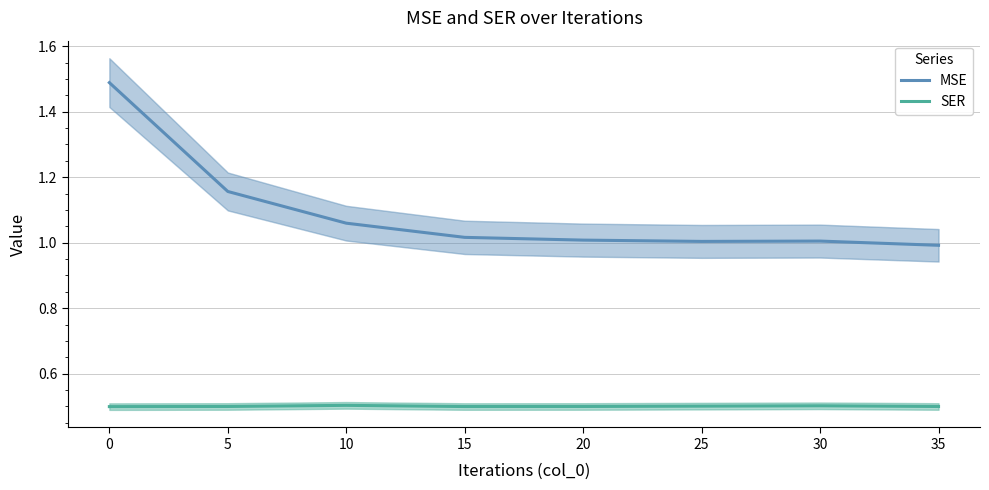

What is the difference between the highest and lowest values at 5?

0.7